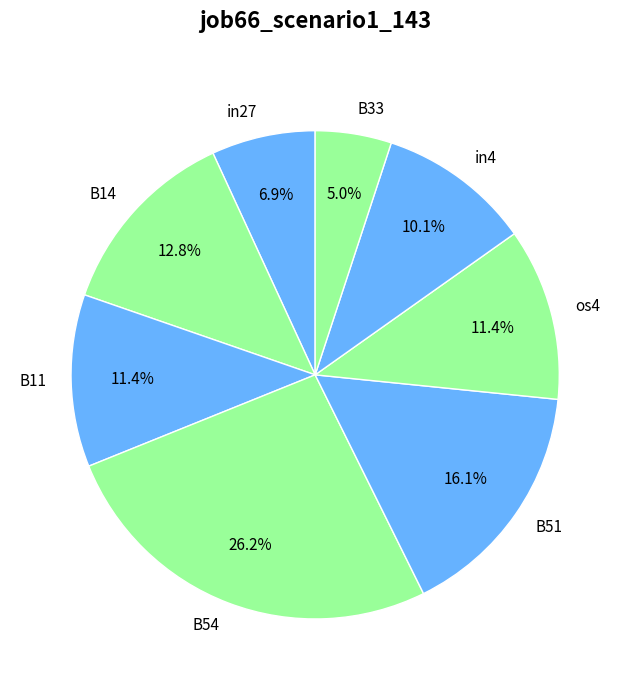

Does B11 represent more than half of the total?

No